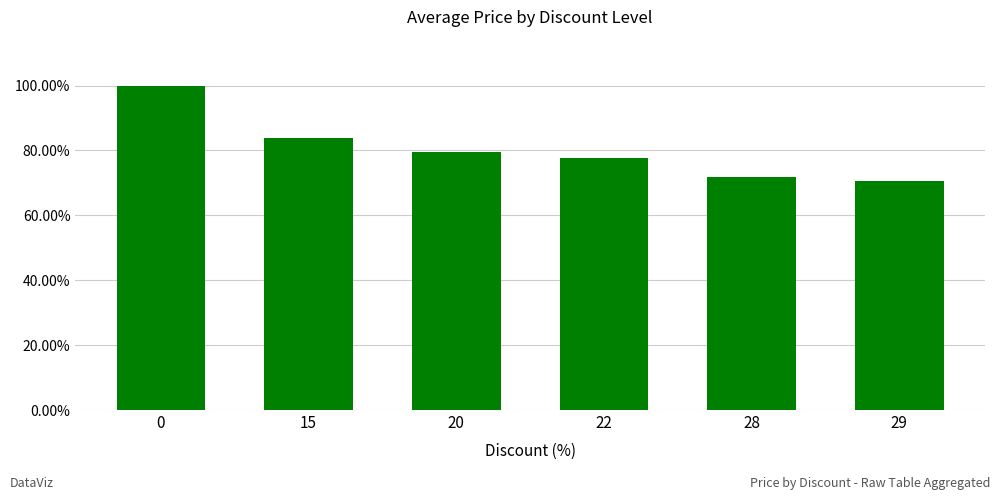

Are the bars horizontal?

No